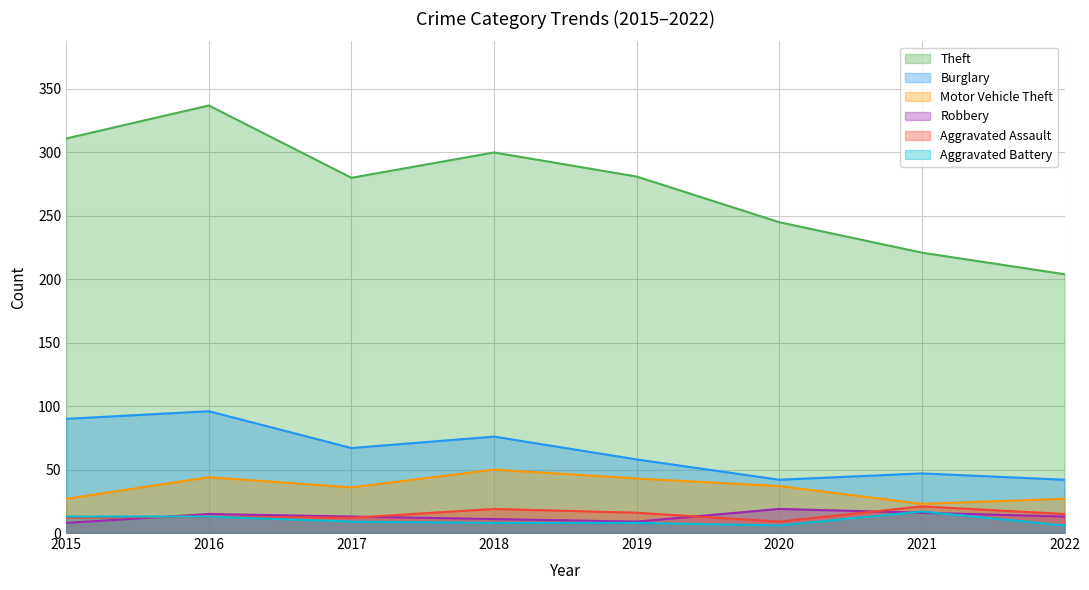

True or false: Theft has a value of 245 at 2020.

True